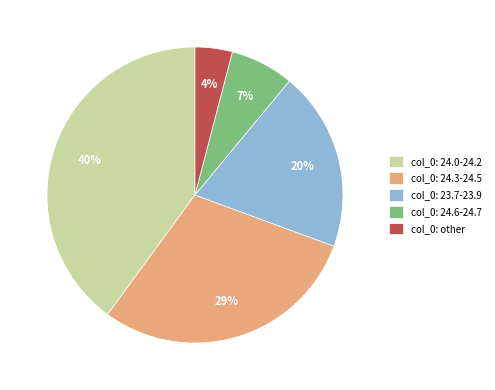

Between col_0: 24.6-24.7 and col_0: 24.3-24.5, which is larger?

col_0: 24.3-24.5